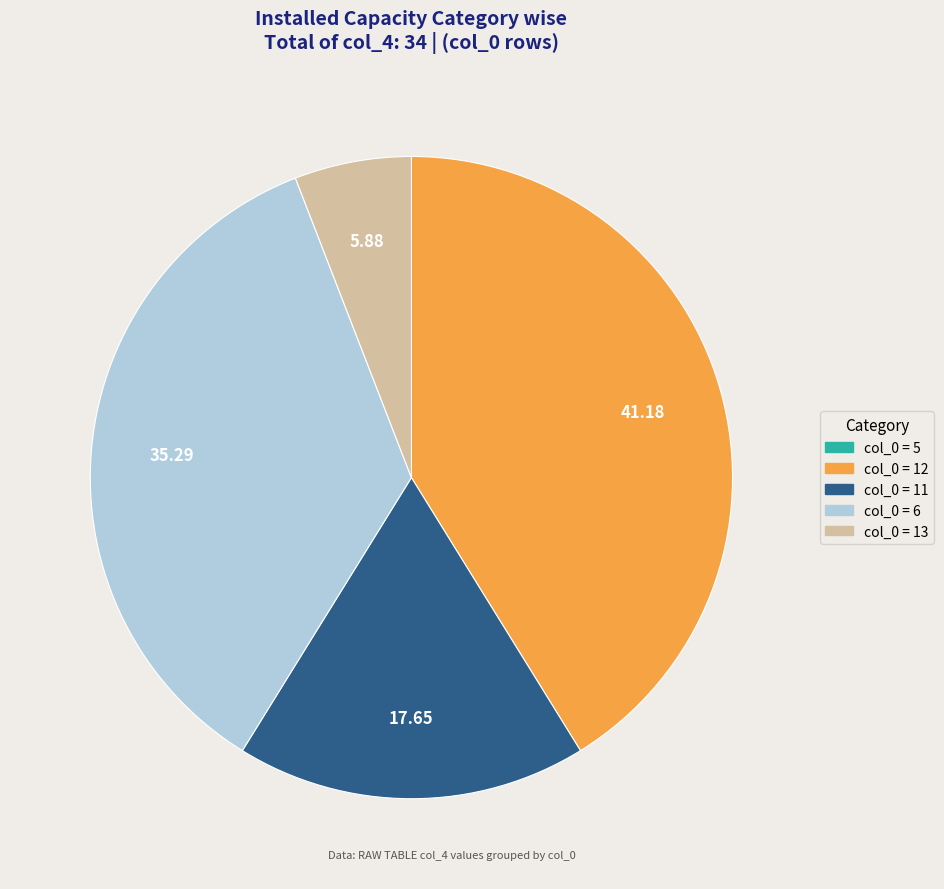

Does any single category account for the majority?

No